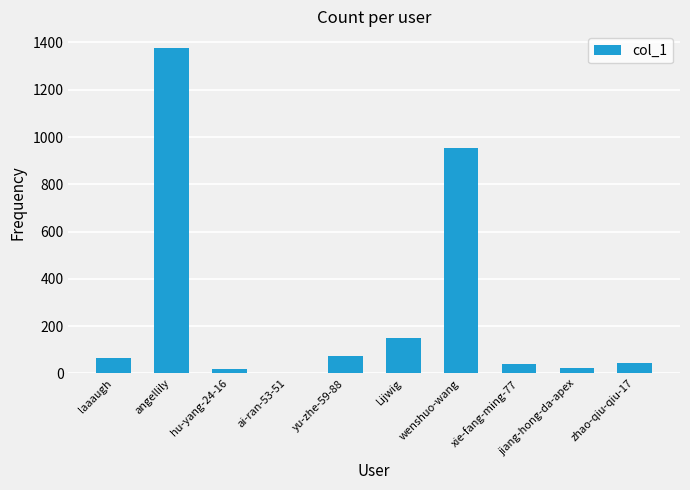

What is the approximate value at jiang-hong-da-apex?

23